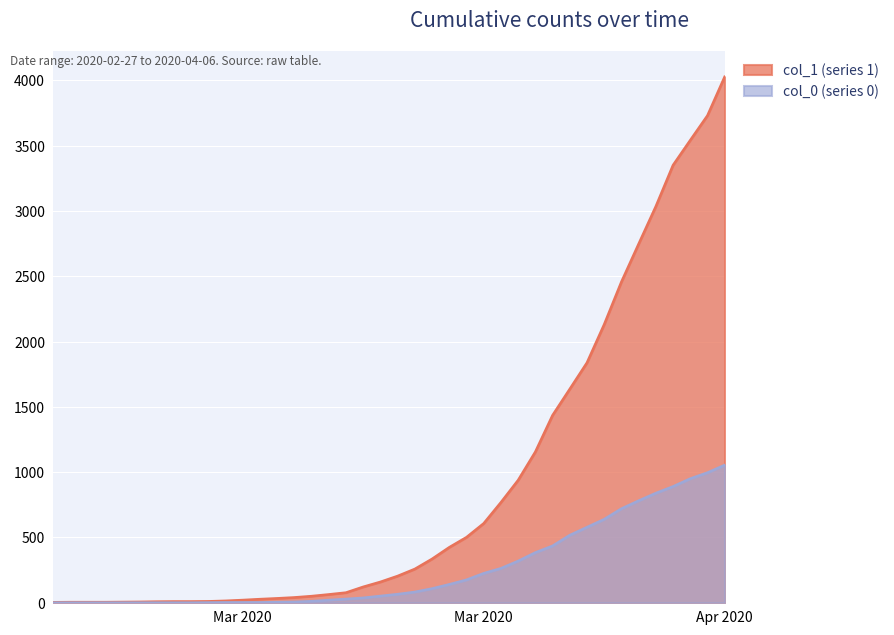

At which label is col_0 (series 0) closest to 527?

2020-03-28